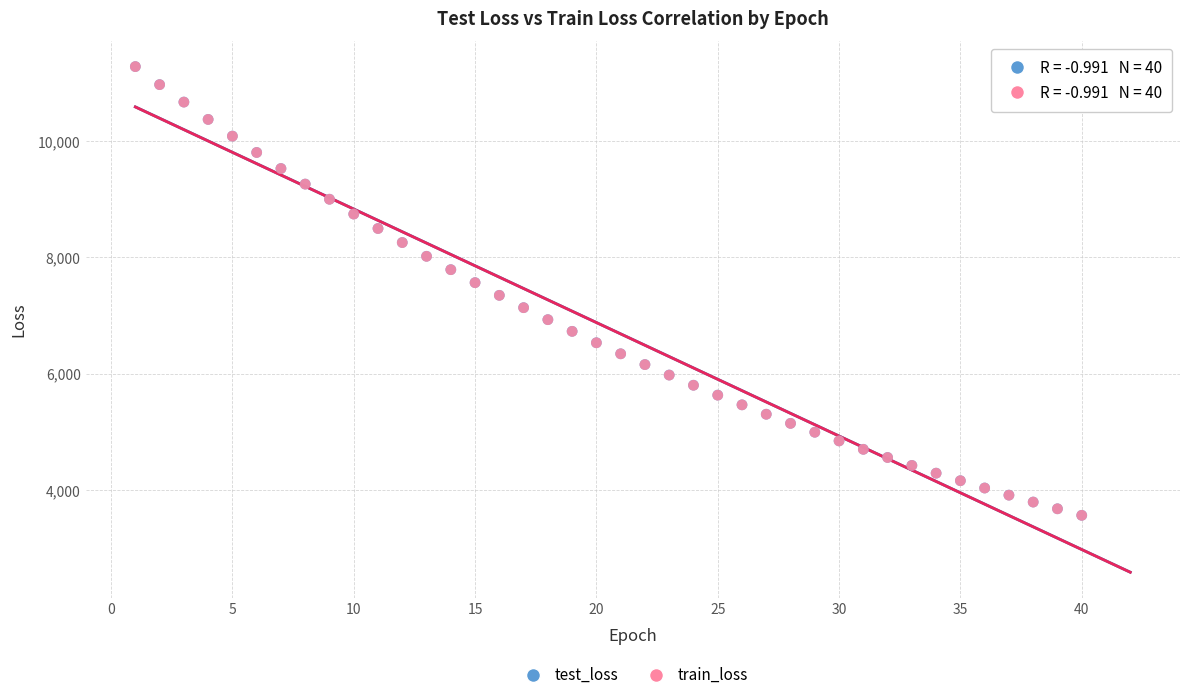

What are all the series names shown in the legend?

test_loss, train_loss